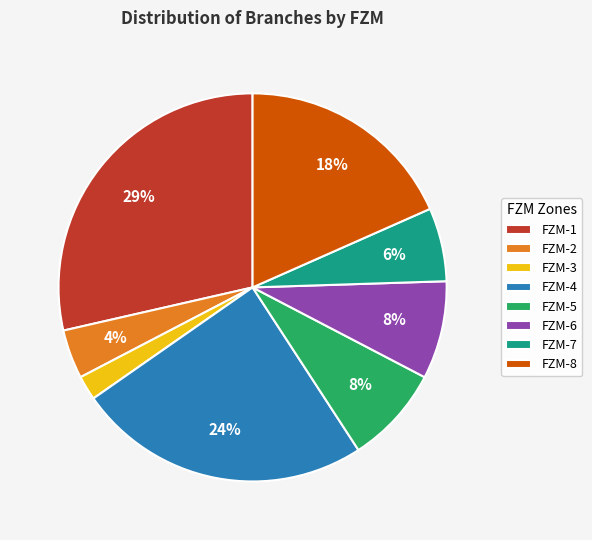

To the nearest percent, what portion does FZM-6 represent?

8%